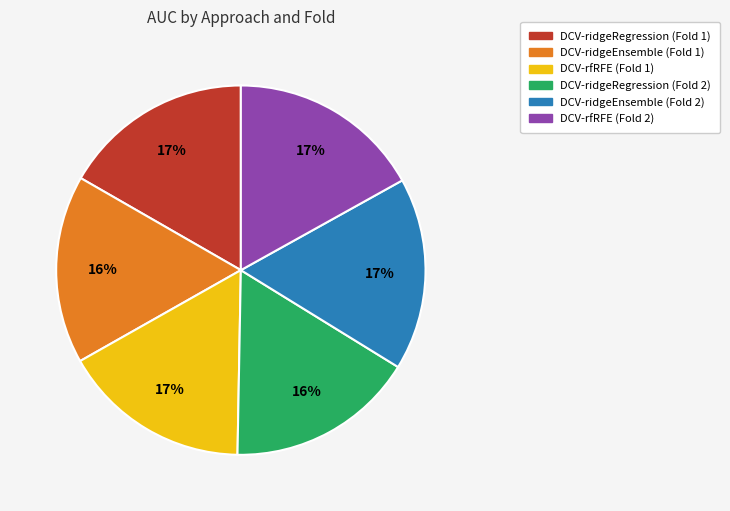

To the nearest percent, what portion does DCV-ridgeEnsemble (Fold 2) represent?

17%